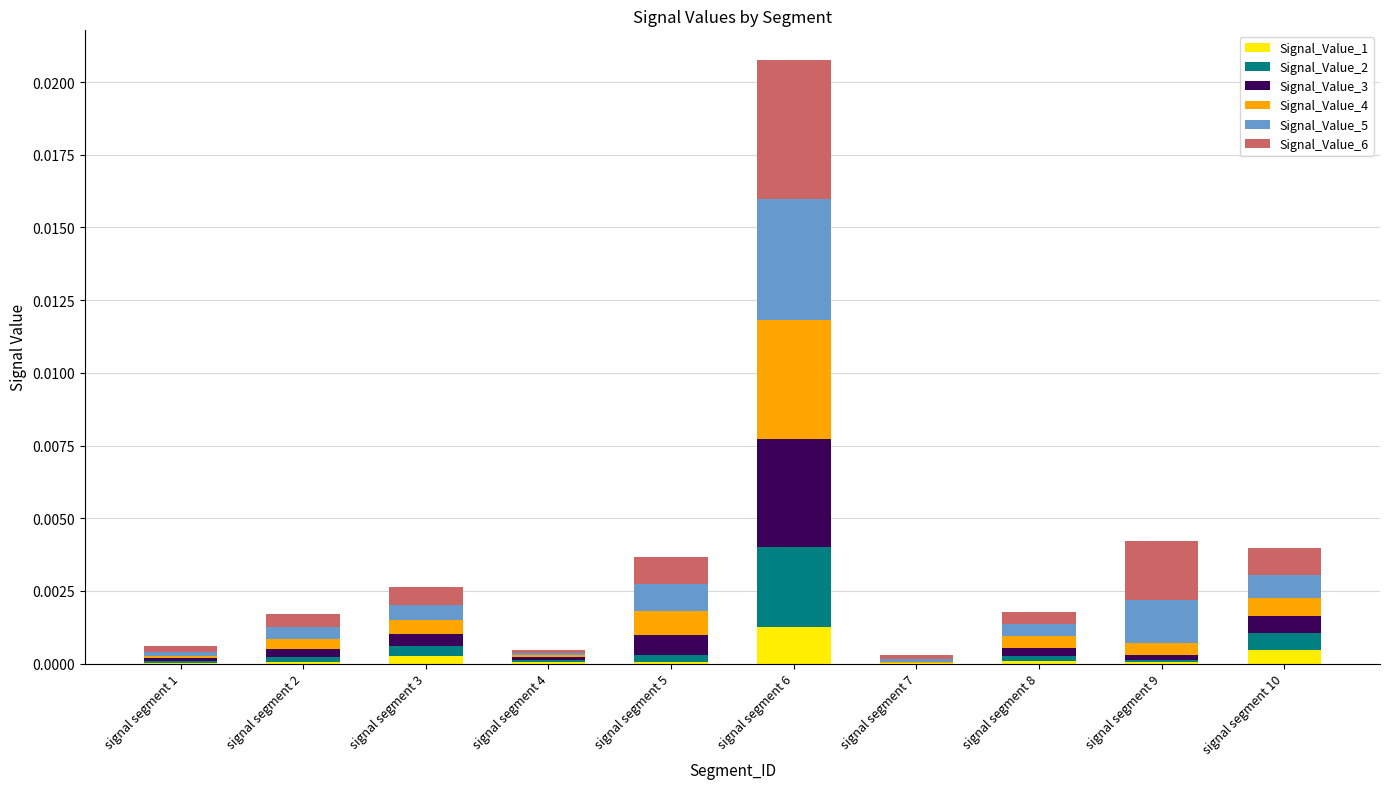

At which label does Signal_Value_1 reach its peak?

signal segment 6